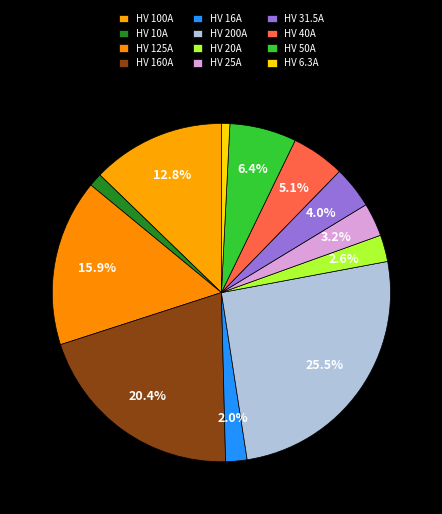

Is HV 31.5A the majority of the pie?

No